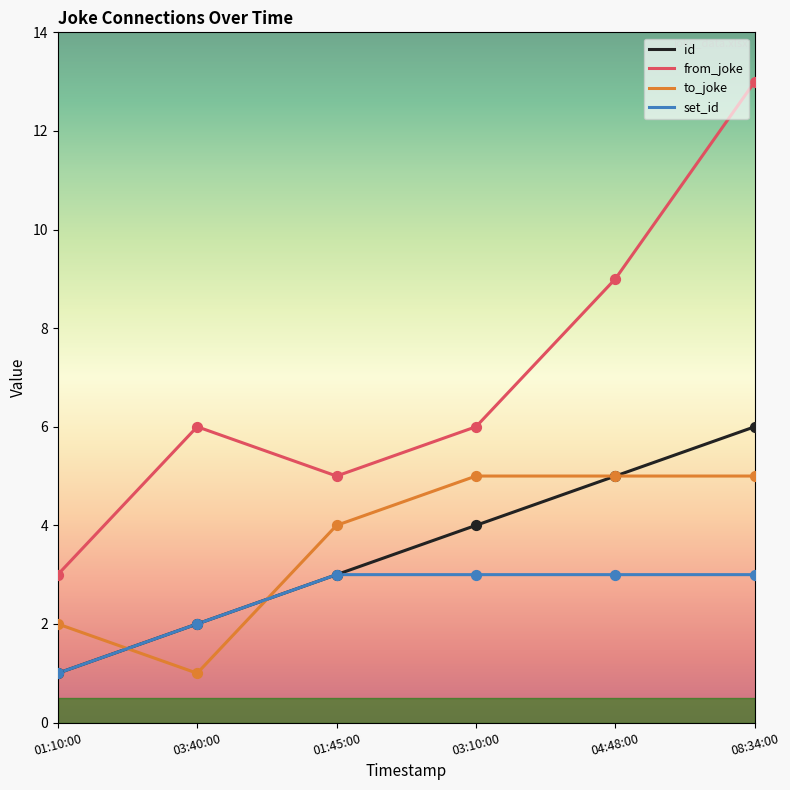

Which series has the widest spread of values?

from_joke